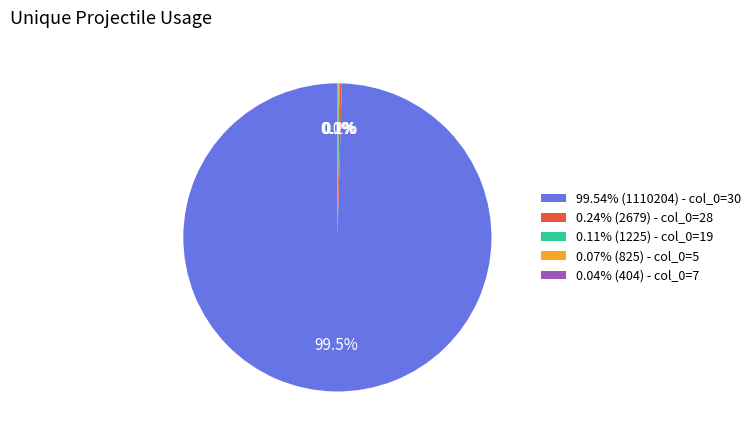

Does 99.54% (1110204) - col_0=30 account for over 50% of the chart?

Yes